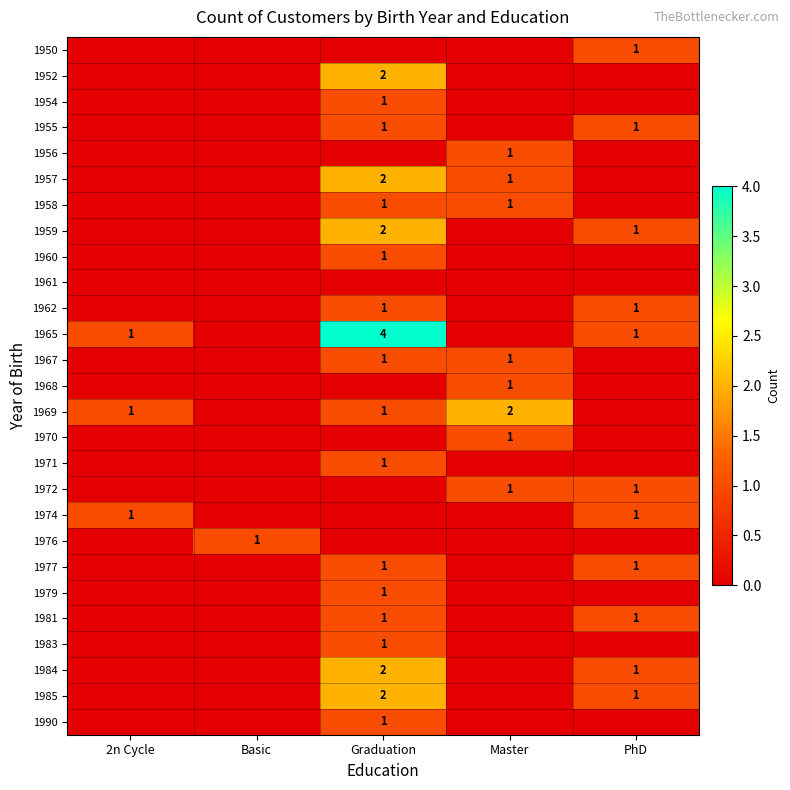

The 1952 series shows 2 at Graduation. True or false?

True